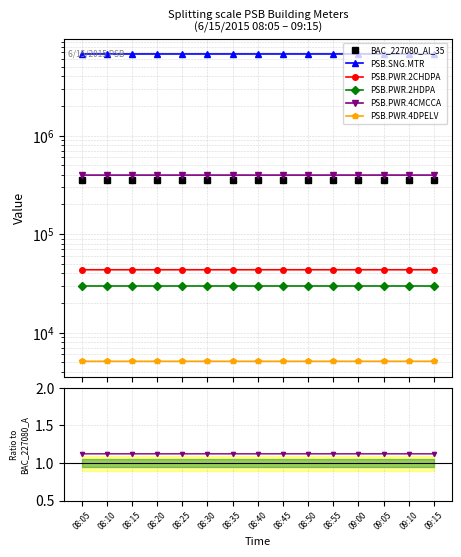

True or false: PSB.PWR.4DPELV and PSB.PWR.4CMCCA cross at least once.

False